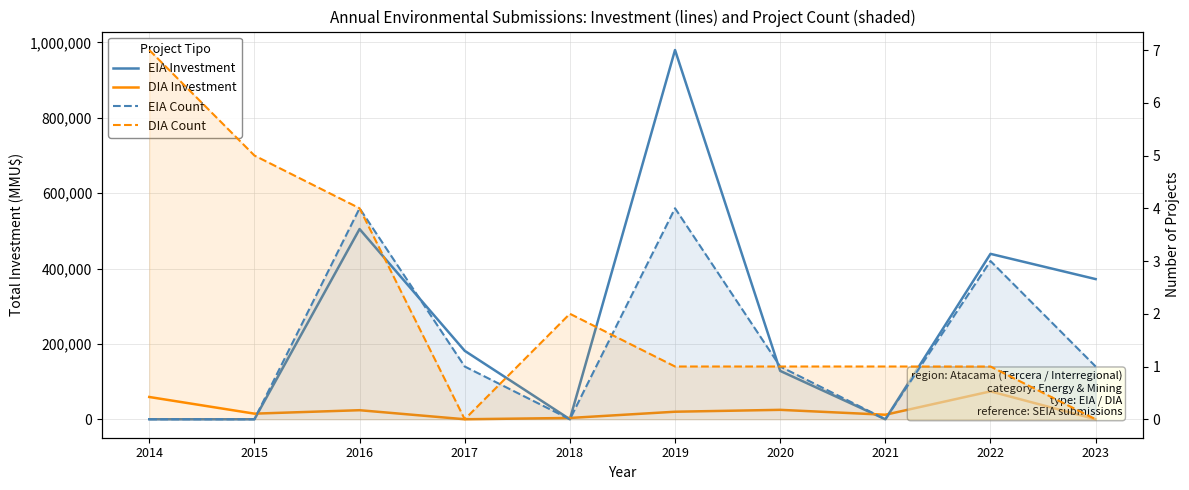

Is it true that DIA Investment equals 10001 at 2020?

False